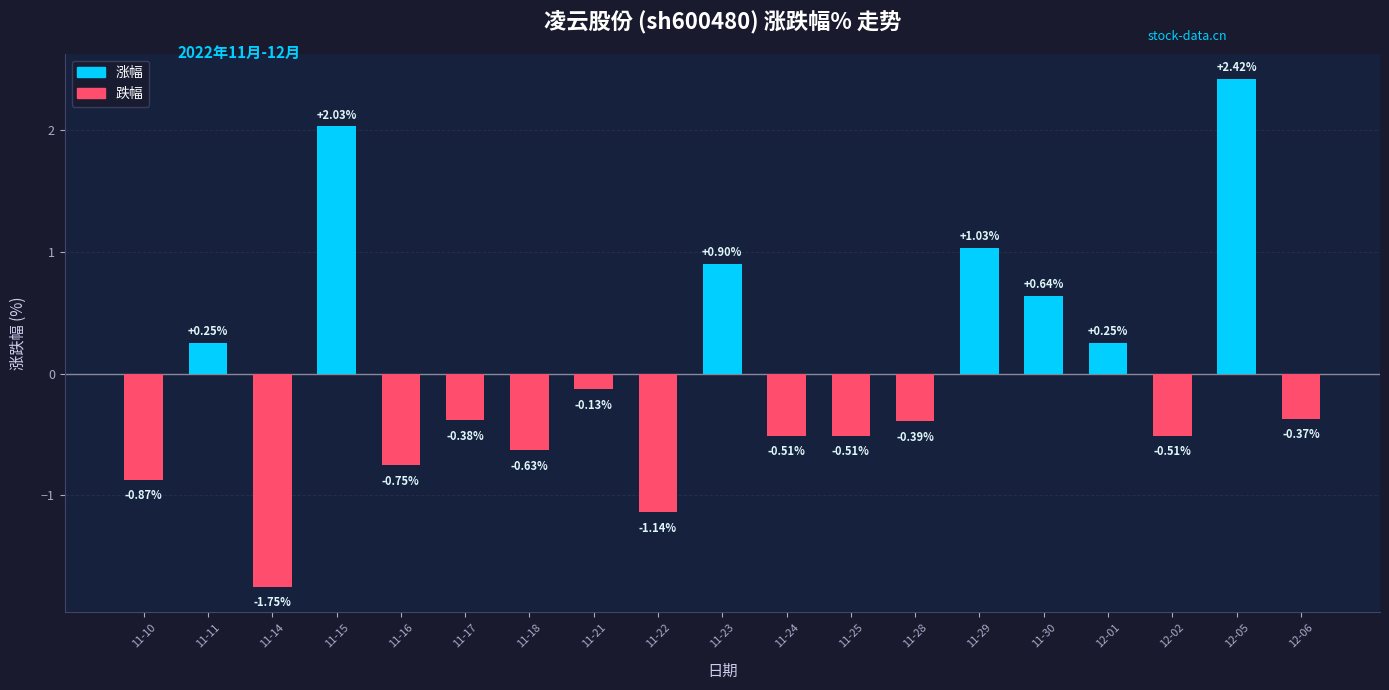

What is the sum of the values at 12-06 and 11-29?

0.7